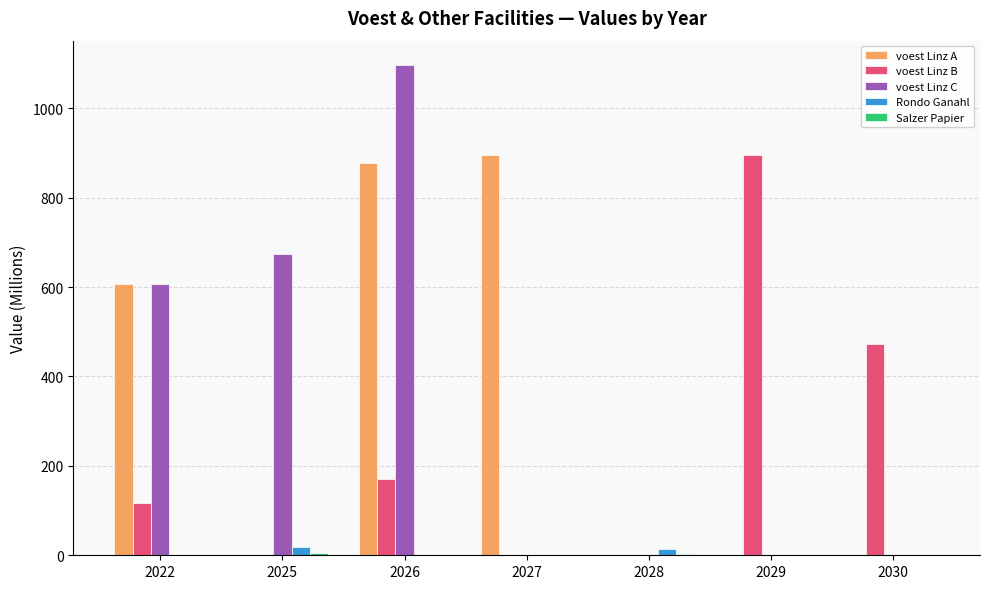

What is the total value across all series at 2028?

18.4